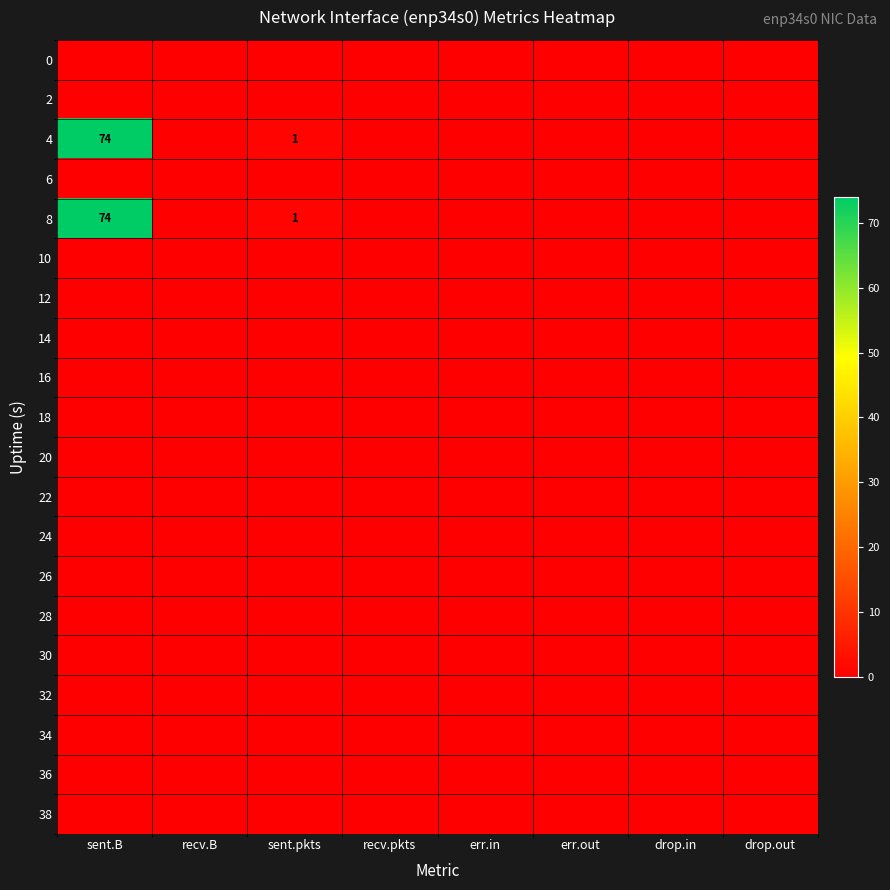

True or false: 8 has a value of -32 at drop.out.

False